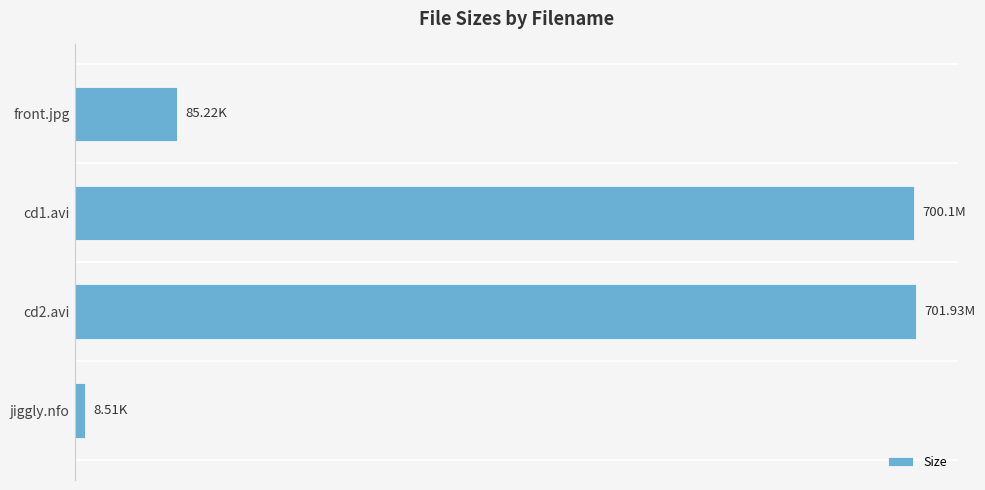

What is the difference between the maximum and minimum values?

693.4